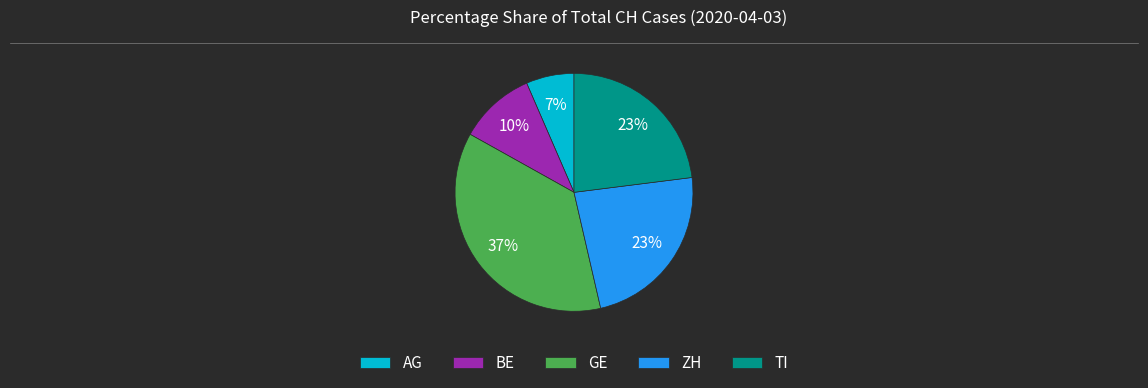

To the nearest percent, what portion does BE represent?

10%